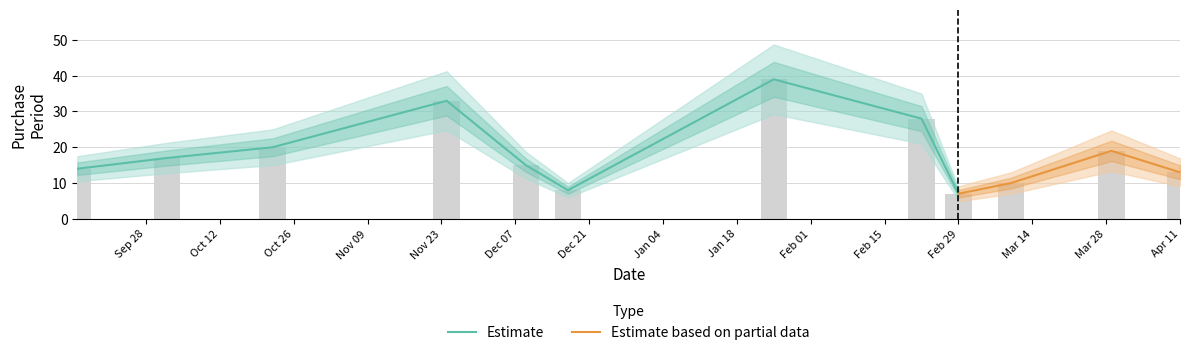

At which category does the chart reach its peak across all series?

2016-01-25